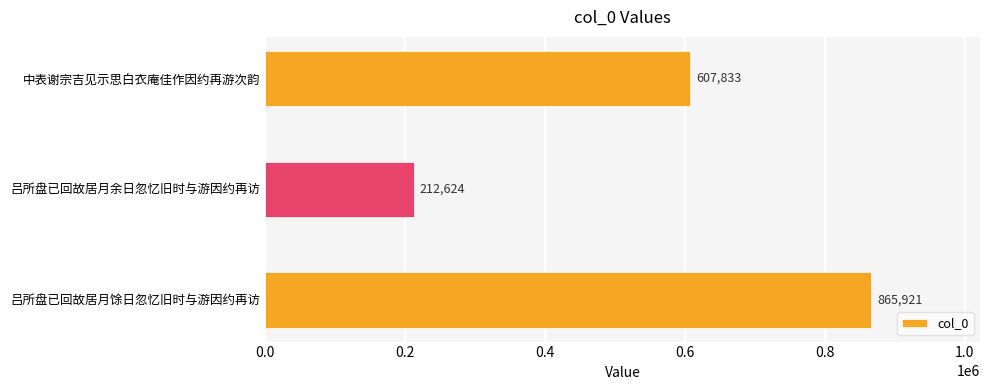

What is the approximate value at 吕所盘已回故居月余日忽忆旧时与游因约再访?

212624